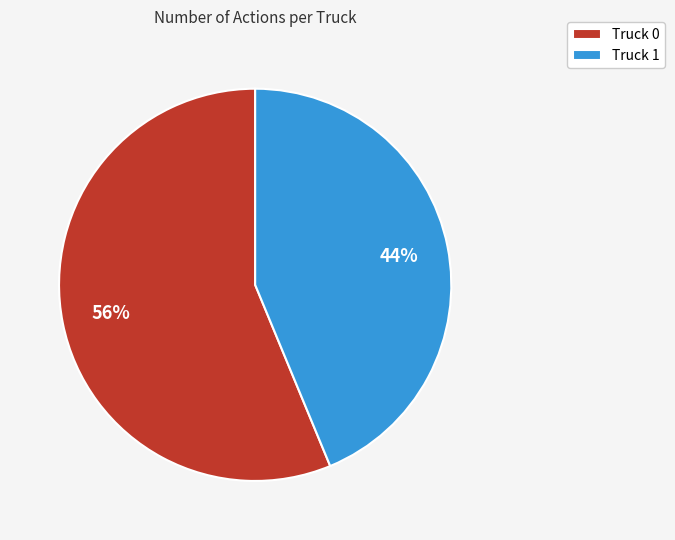

Which category has the biggest portion of the pie?

Truck 0